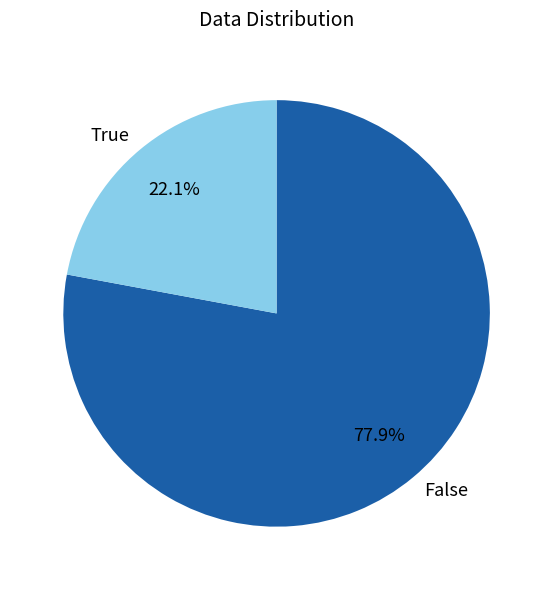

Which category has the biggest portion of the pie?

False